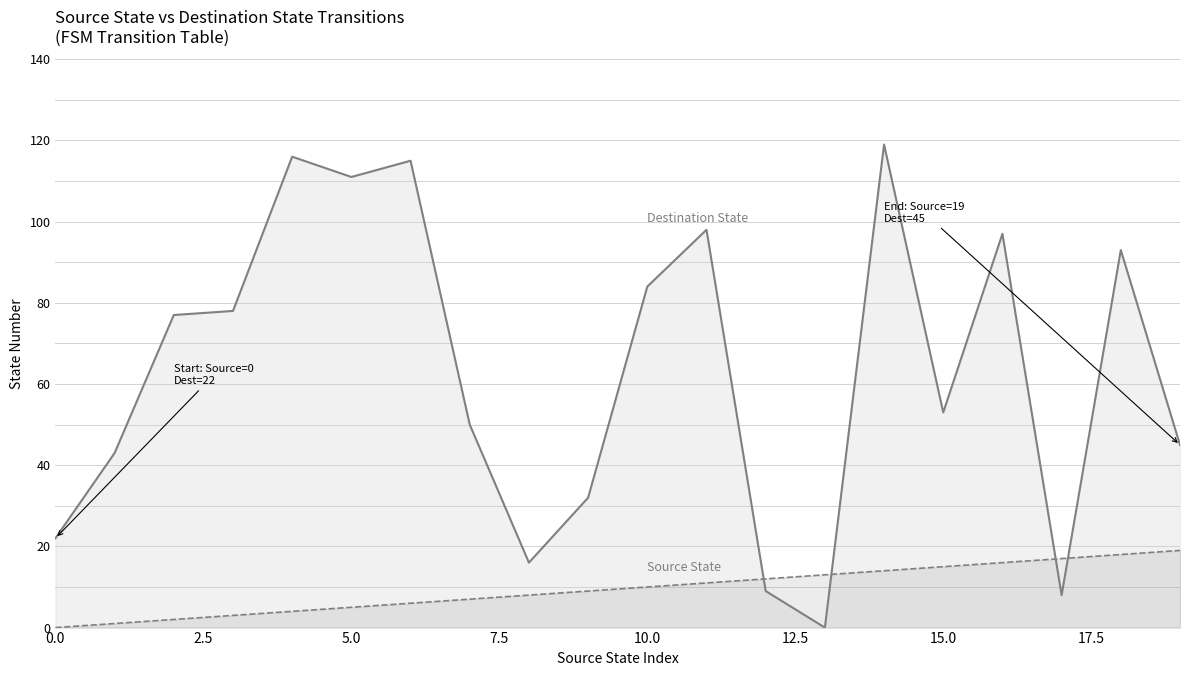

What is the difference between the Source State values at 15 and 10?

5